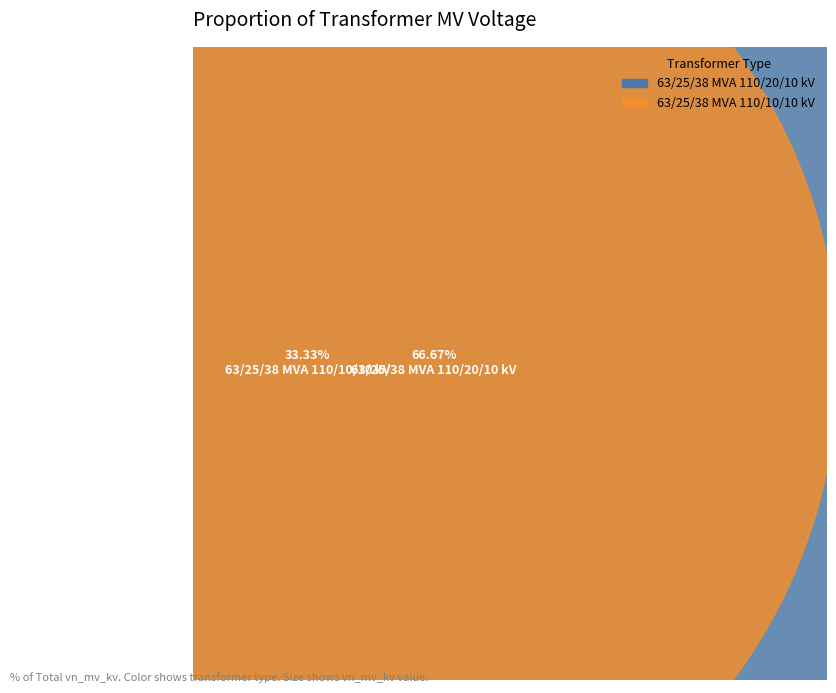

Which category accounts for the majority?

63/25/38 MVA 110/20/10 kV